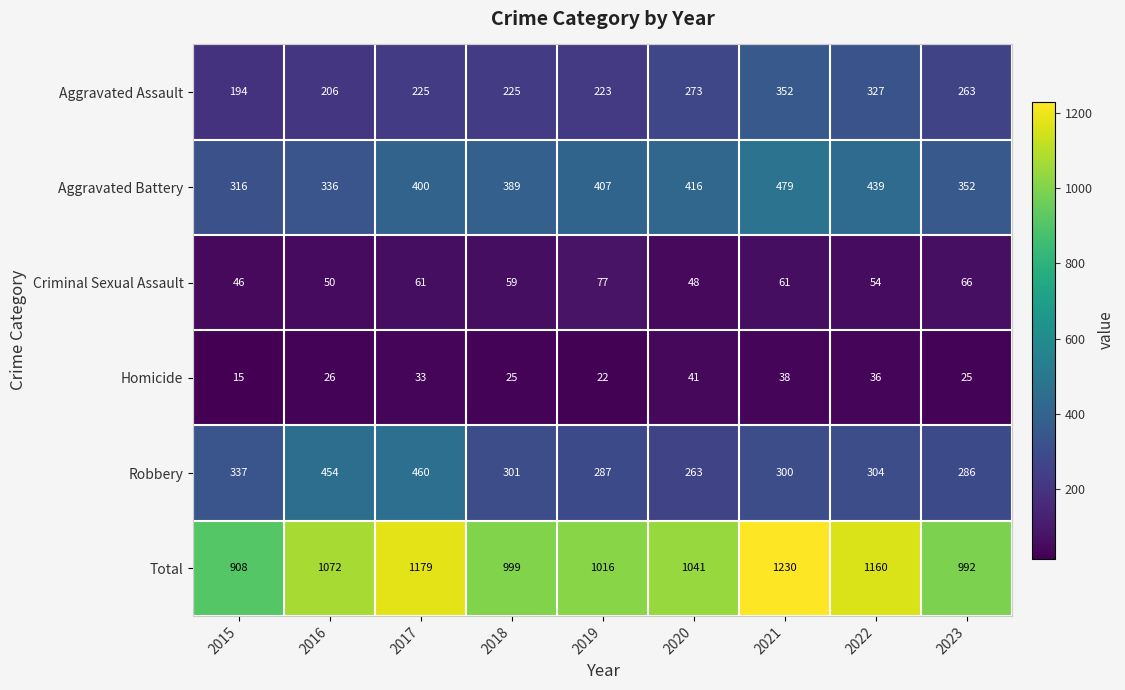

What is the average value of the Aggravated Battery series?

393